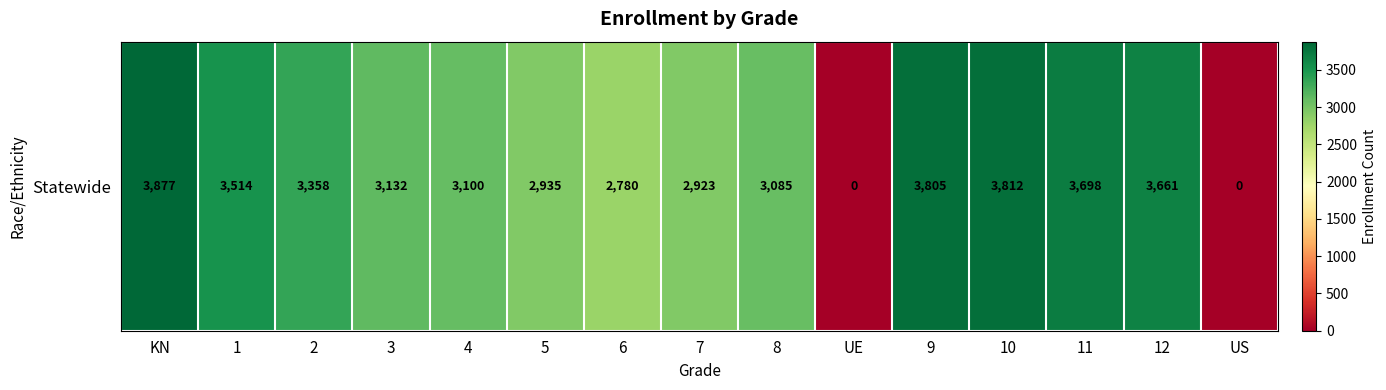

True or false: the data shows 3100 at 4.

True